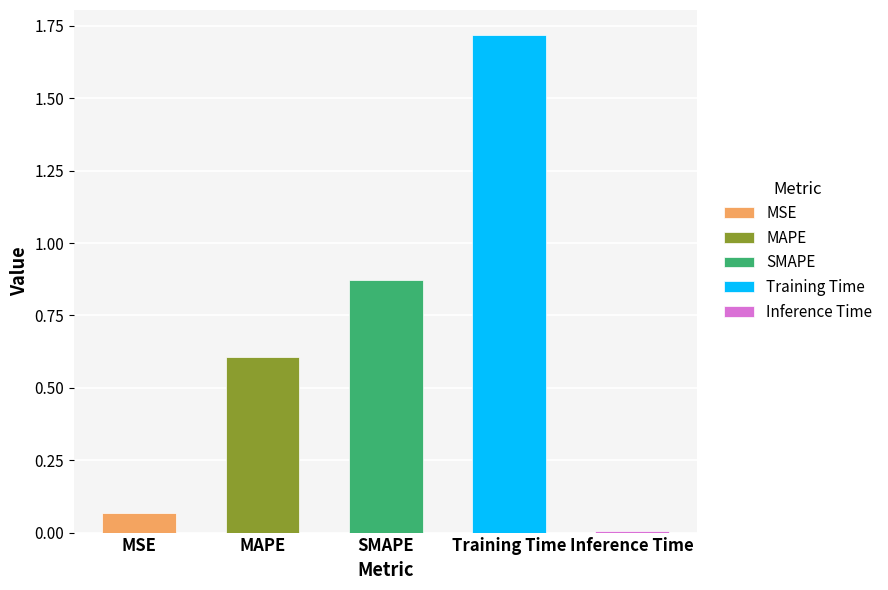

Rank the categories by value from lowest to highest.

Inference Time, MSE, MAPE, SMAPE, Training Time